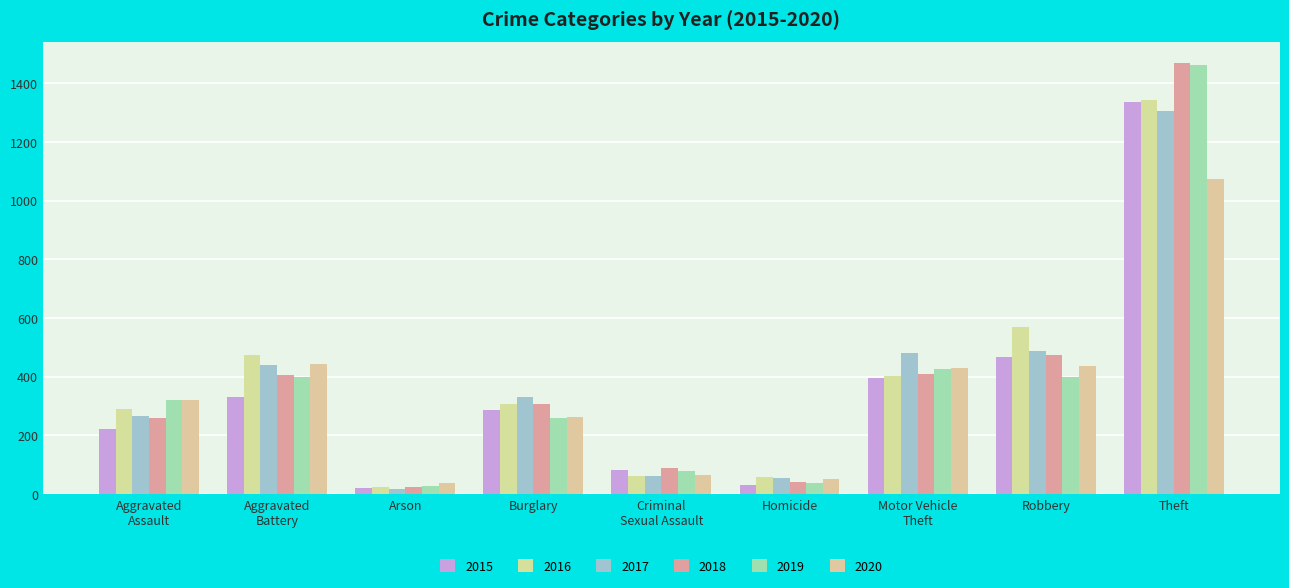

At which label does 2019 reach its minimum?

Arson